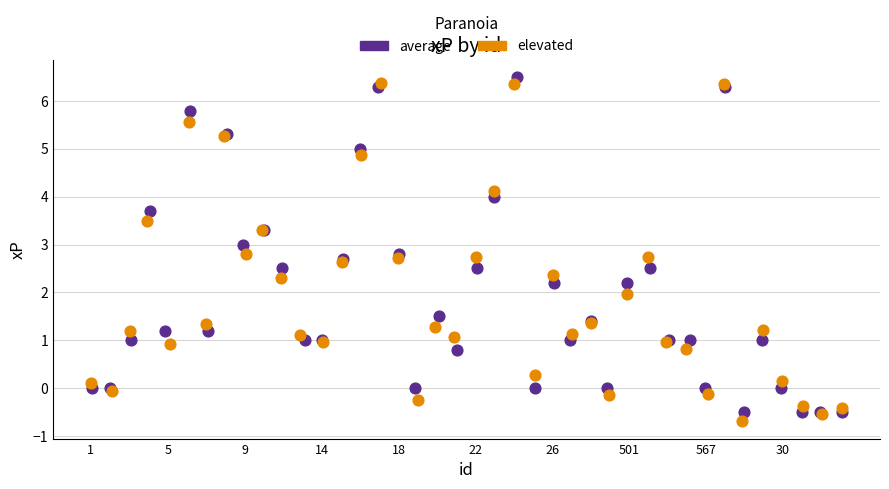

What are all the series names shown in the legend?

average, elevated